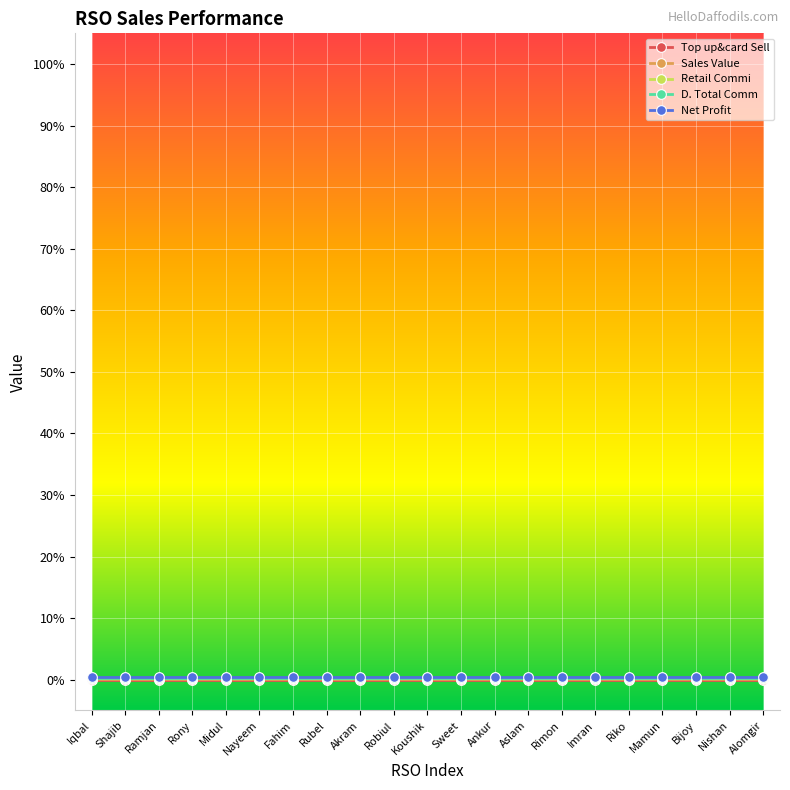

Which has a higher value, Iqbal or Ramjan?

Iqbal